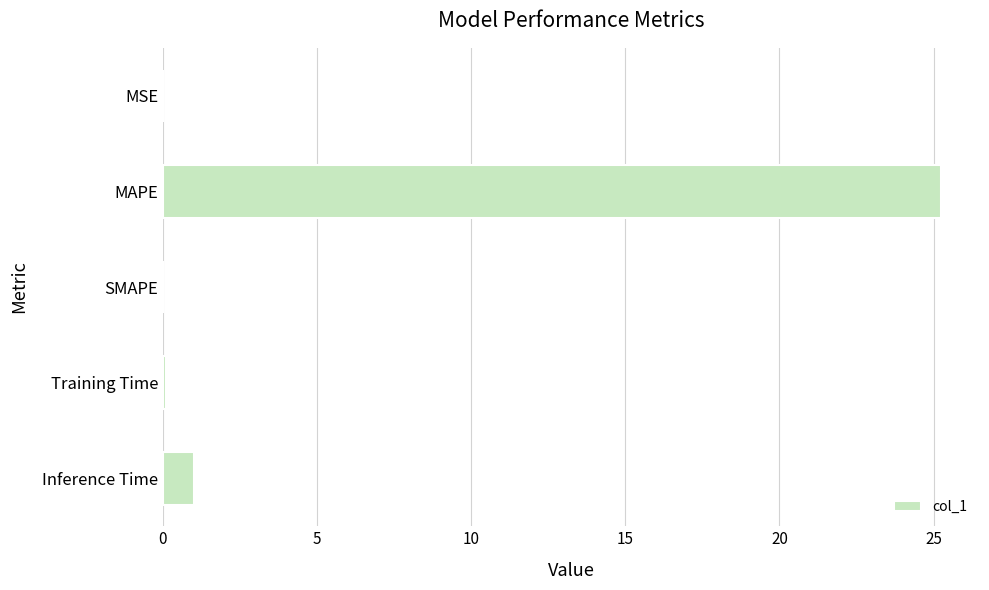

What is the greatest value displayed?

25.2